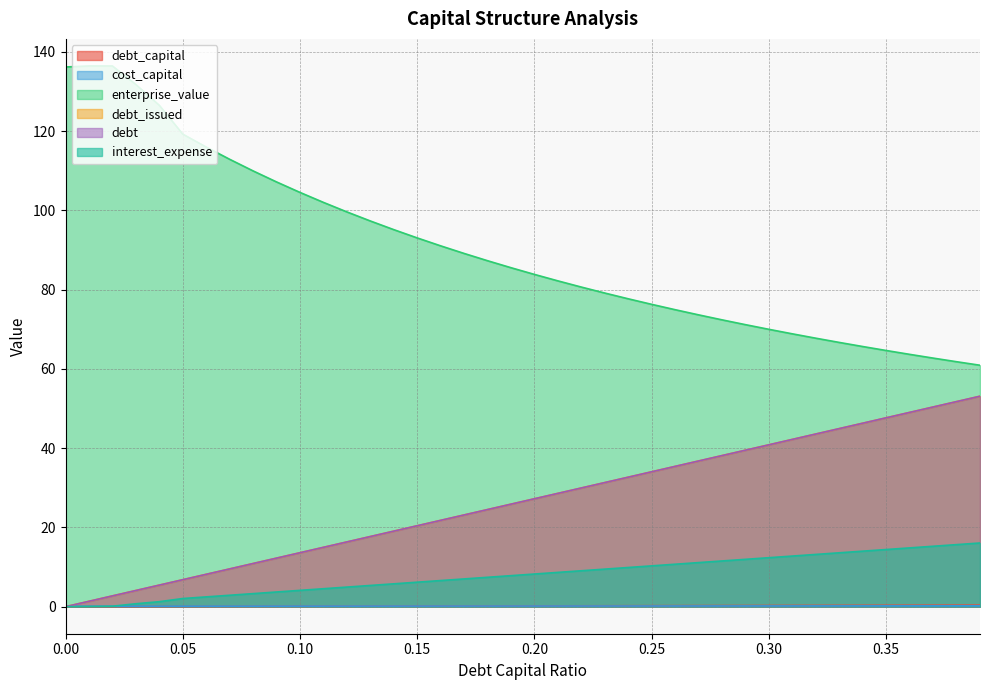

How many data points does each series have?

40